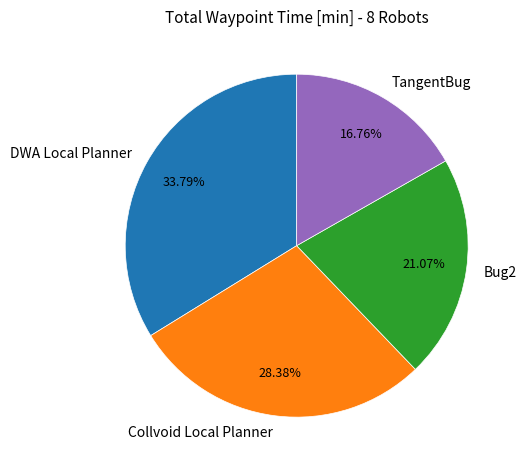

Approximately how many times larger is the value at Bug2 compared to TangentBug?

1.3